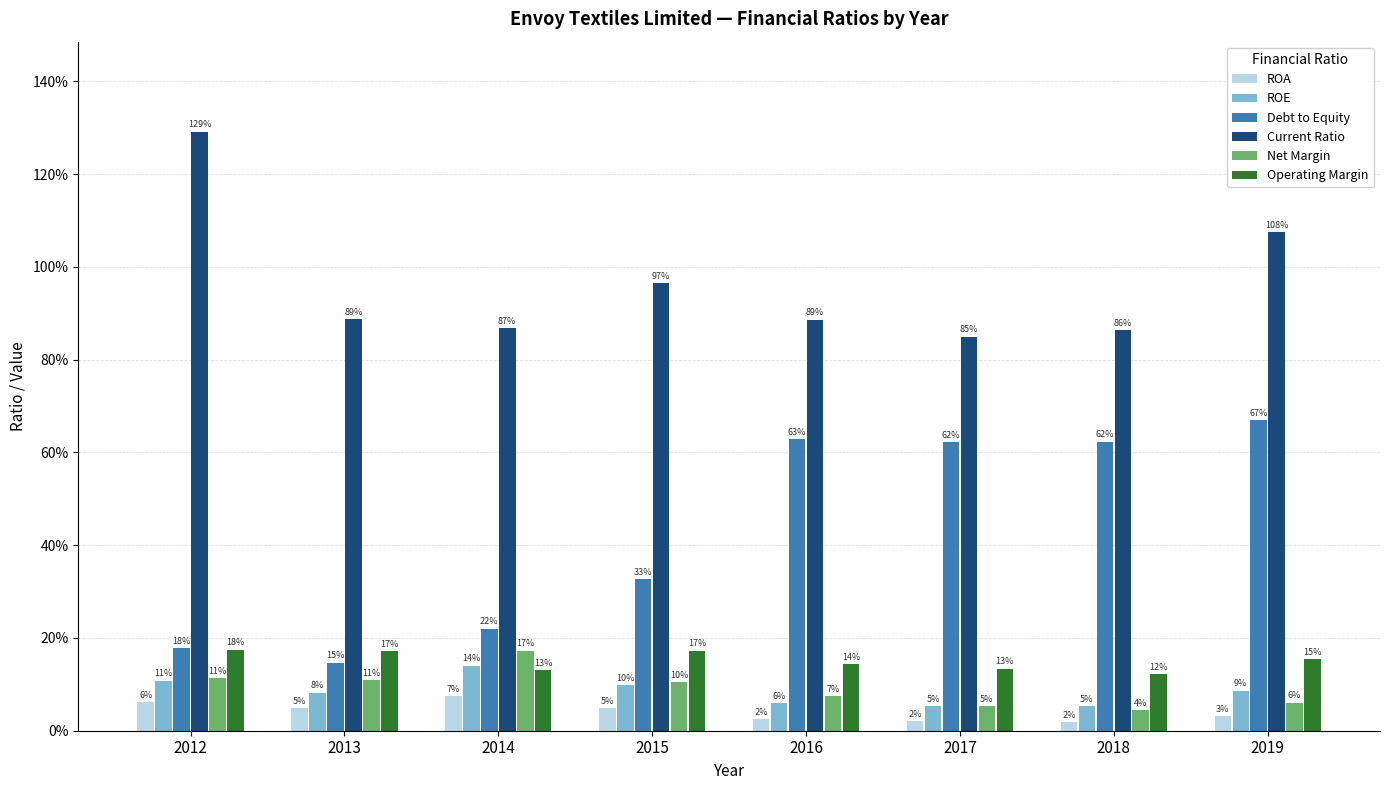

Is it true that ROE equals 0.1 at 2019?

True